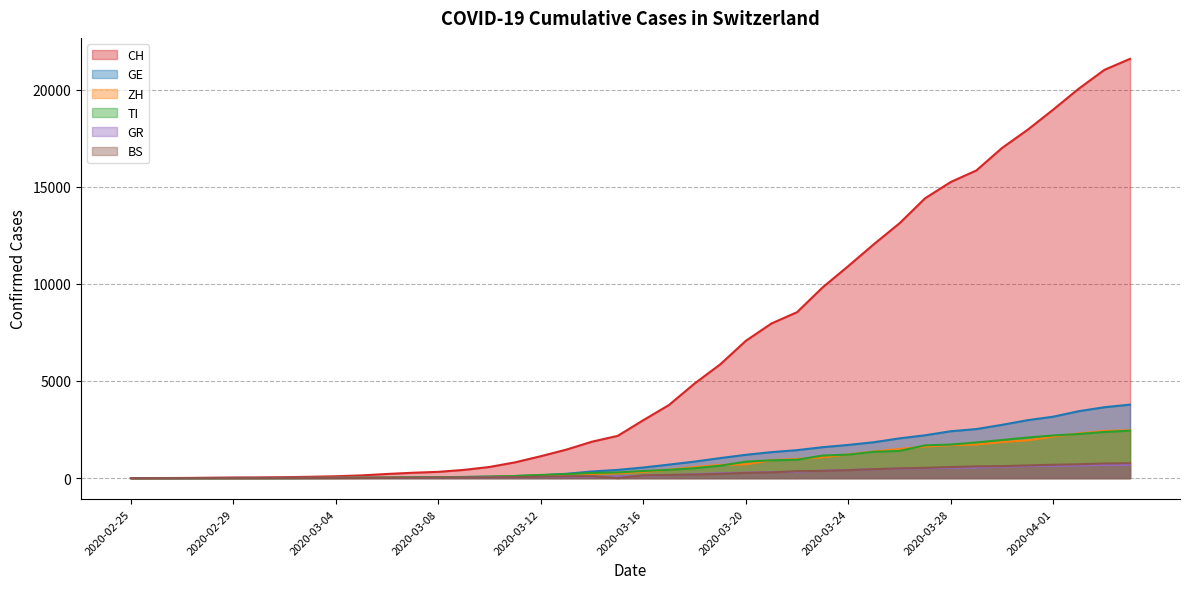

True or false: GR and ZH intersect in this chart.

False